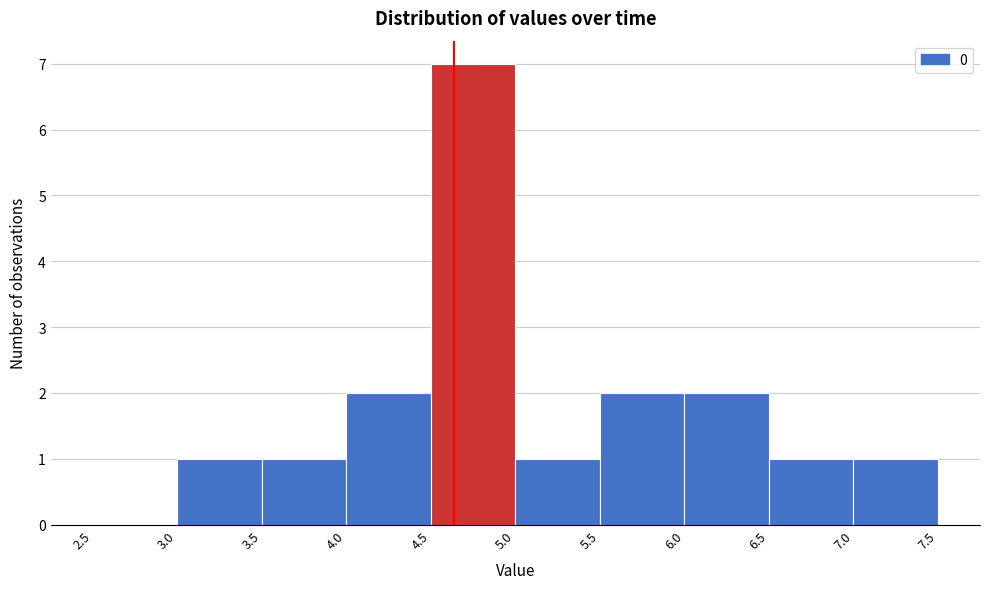

Reading left to right, list every bar in this chart as the range it spans on the x-axis followed by its height. The values are not printed on the chart, so give them approximately, as read against the axis.

2.5 to 3.0: 0
3.0 to 3.5: 1
3.5 to 4.0: 1
4.0 to 4.5: 2
4.5 to 5.0: 7
5.0 to 5.5: 1
5.5 to 6.0: 2
6.0 to 6.5: 2
6.5 to 7.0: 1
7.0 to 7.5: 1